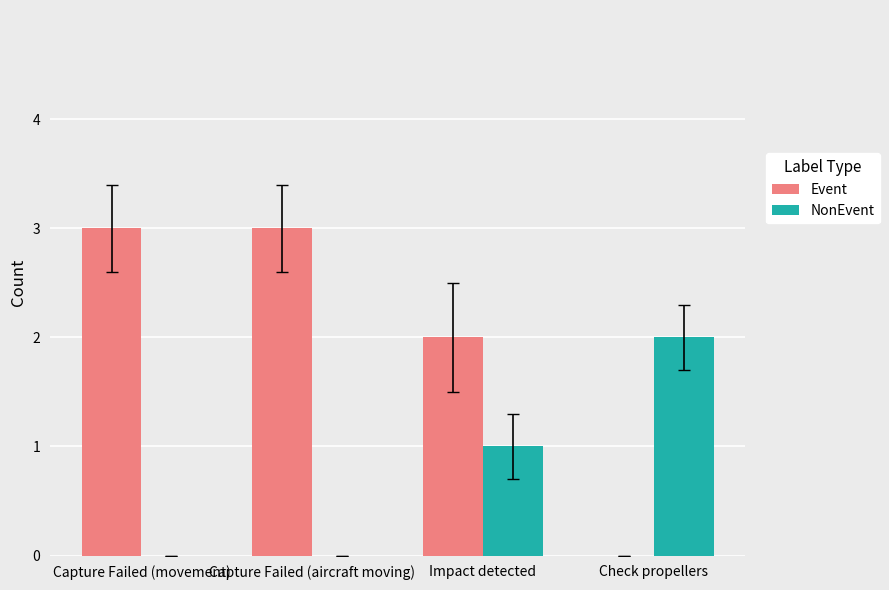

What is the maximum value shown in the chart?

3